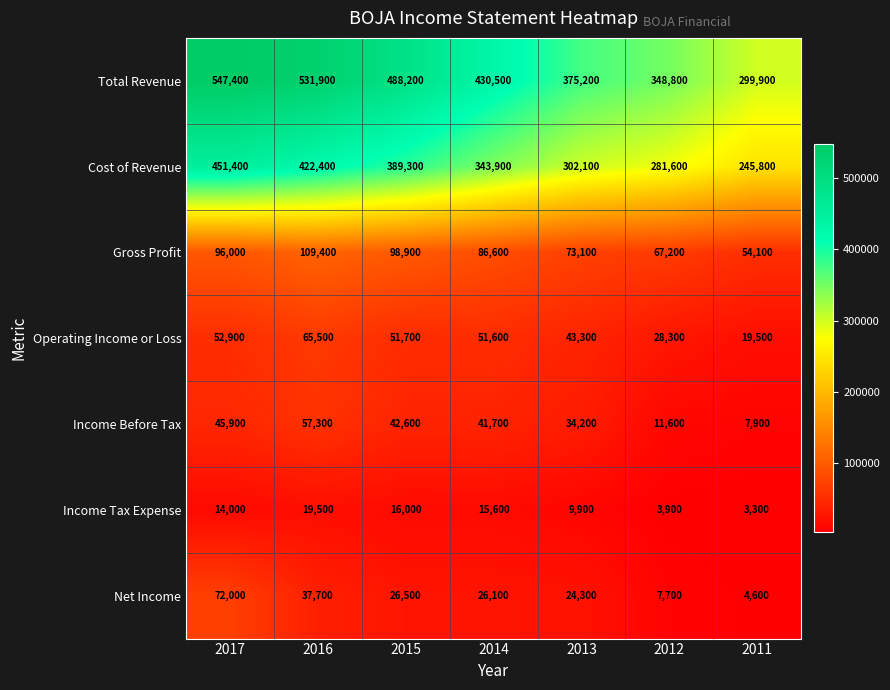

Where is Cost of Revenue nearest to the value 348600?

2014